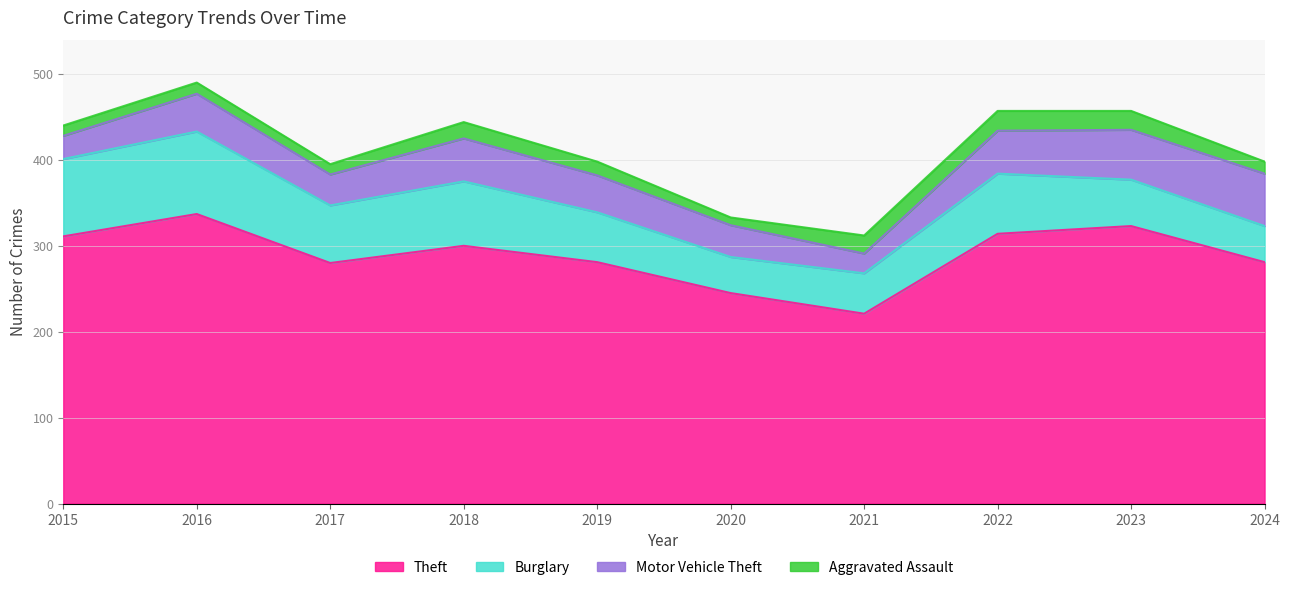

True or false: Theft has a value of 281 at 2024.

True